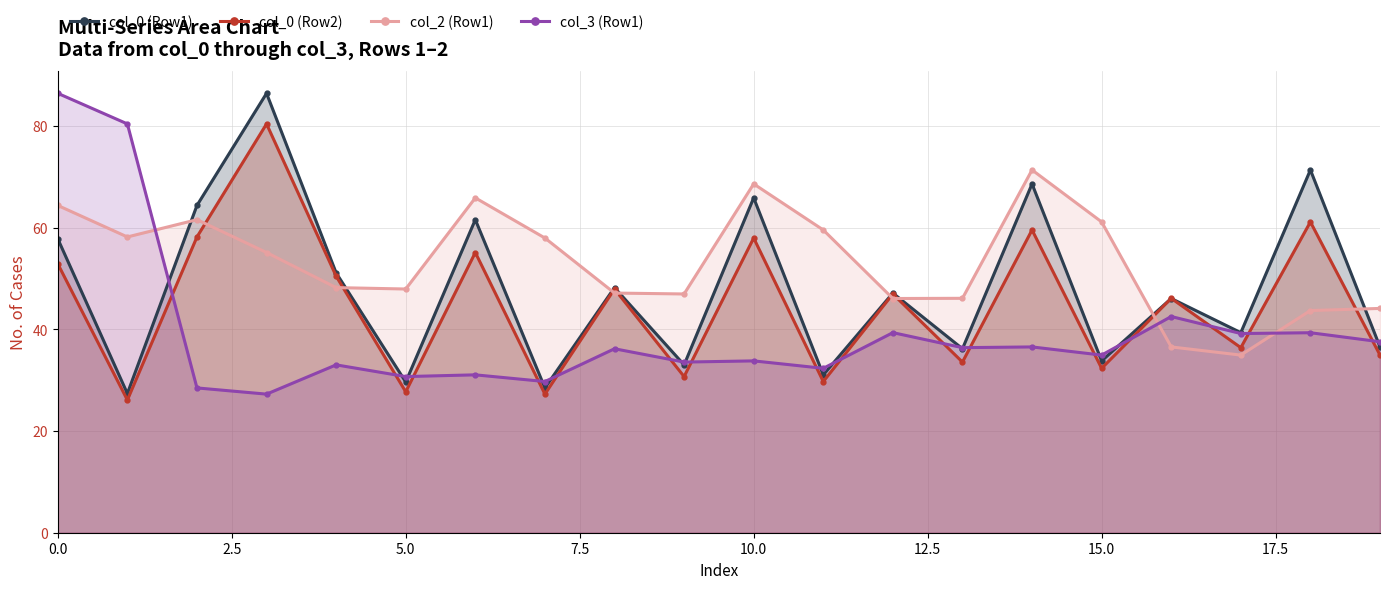

What is the total value across all series at 17?

149.9